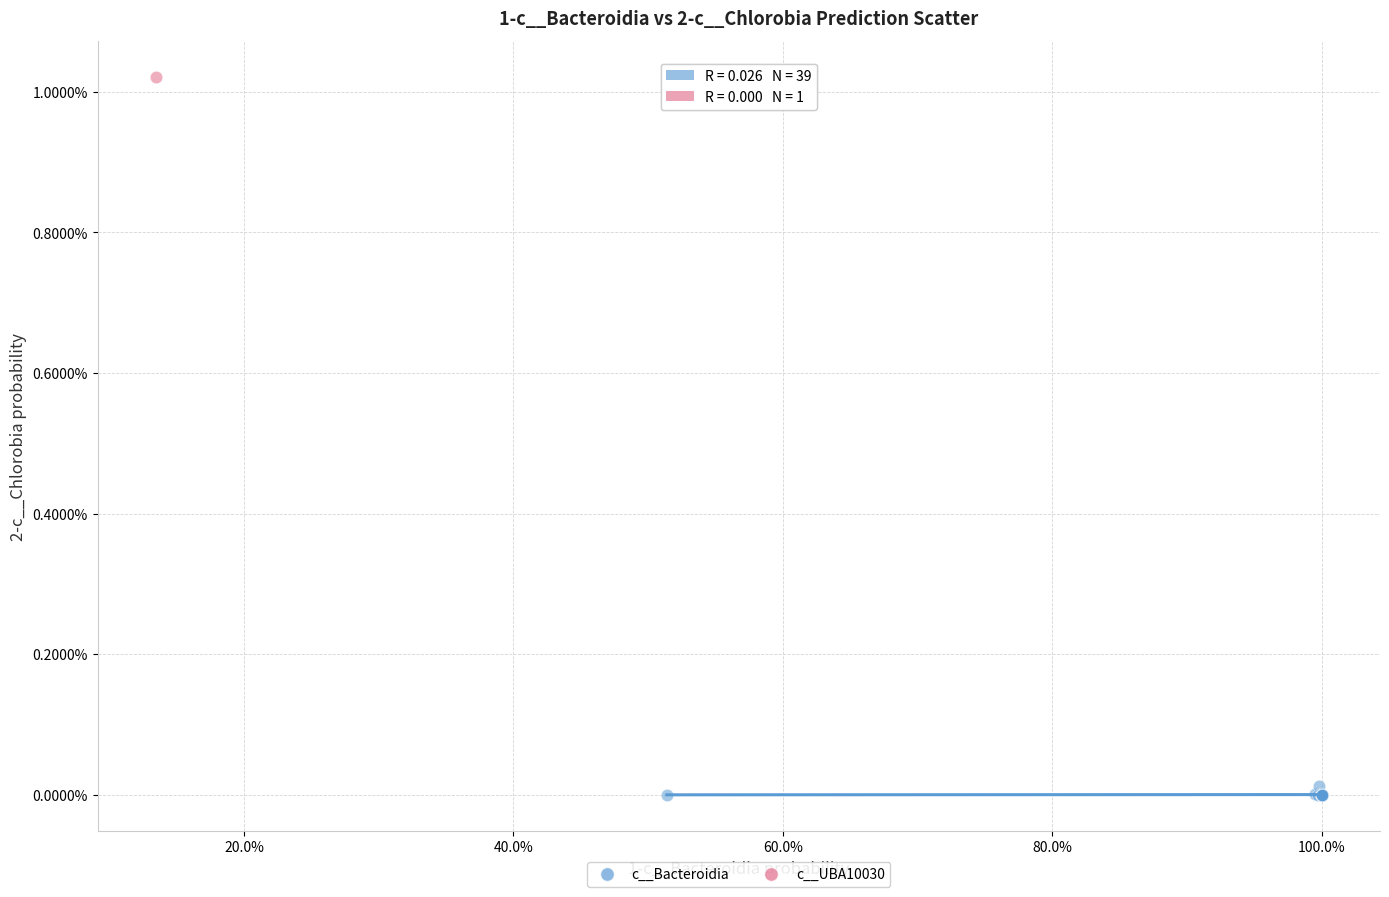

What are all the series names shown in the legend?

c__Bacteroidia, c__UBA10030